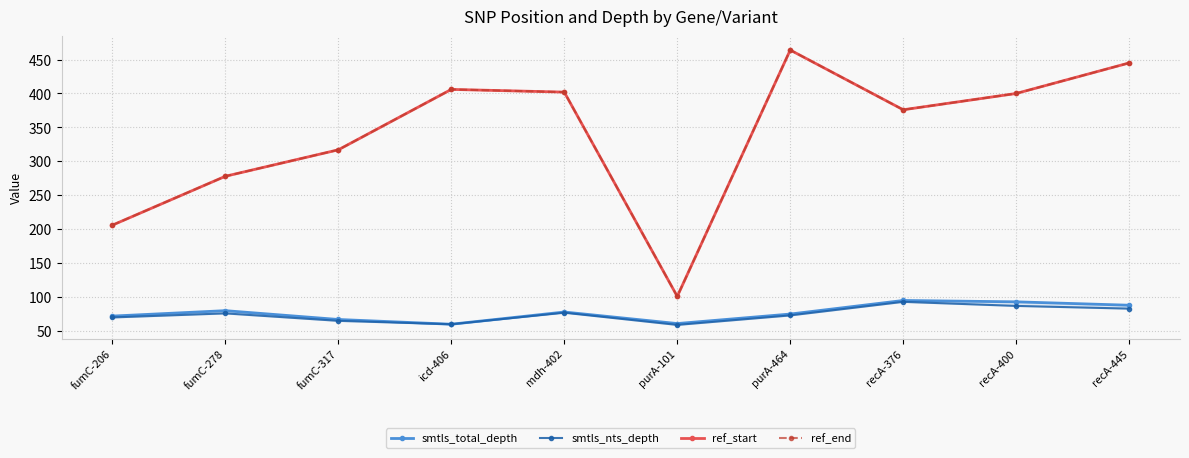

What is the spread (max minus min) of values at fumC-206?

136